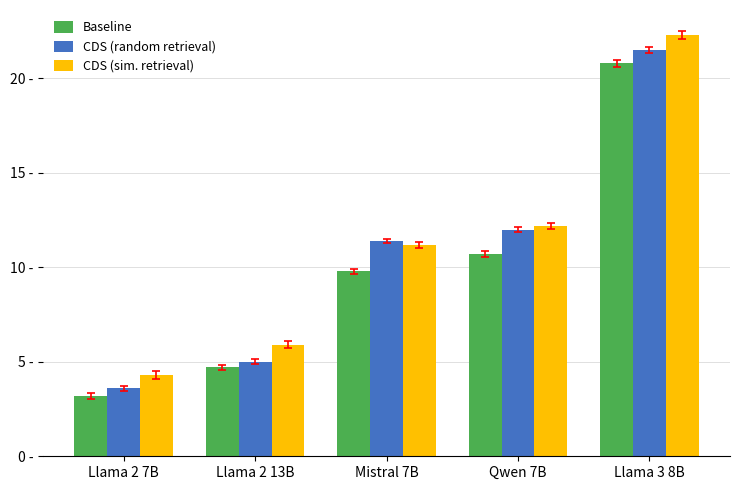

The value of CDS (random retrieval) at Qwen 7B is 3.7. True or false?

False